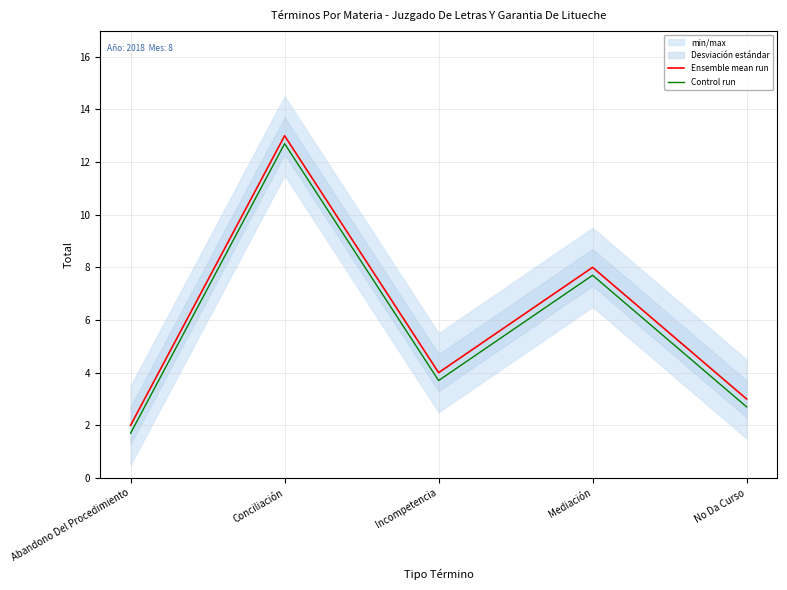

Which series has the largest total across all categories?

Ensemble mean run